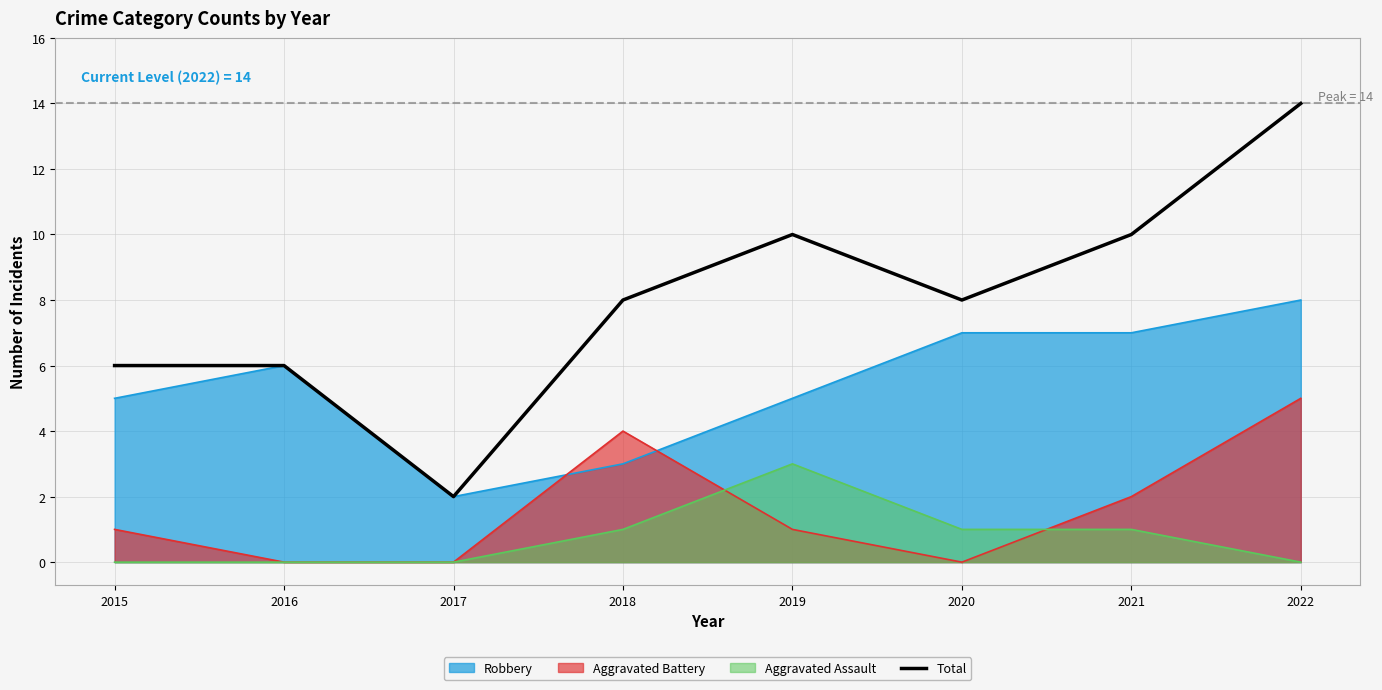

Where does the data first go above 8?

2019